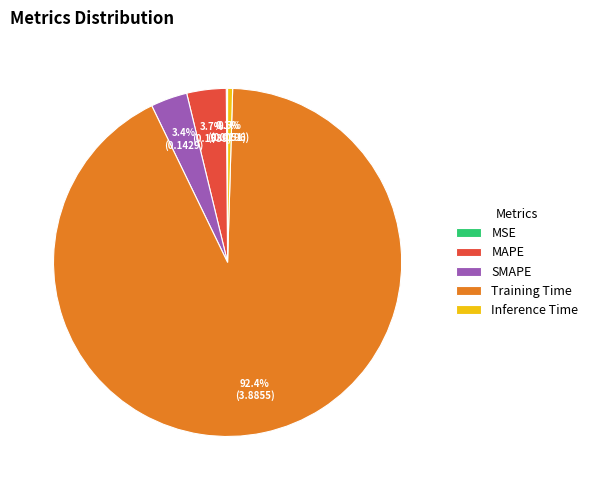

Which slice is the largest?

Training Time